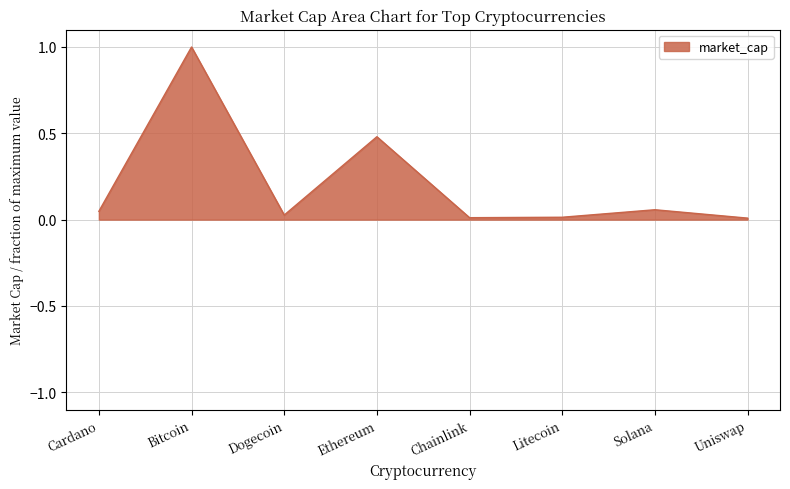

What is the change in value from Ethereum to Solana?

-0.4